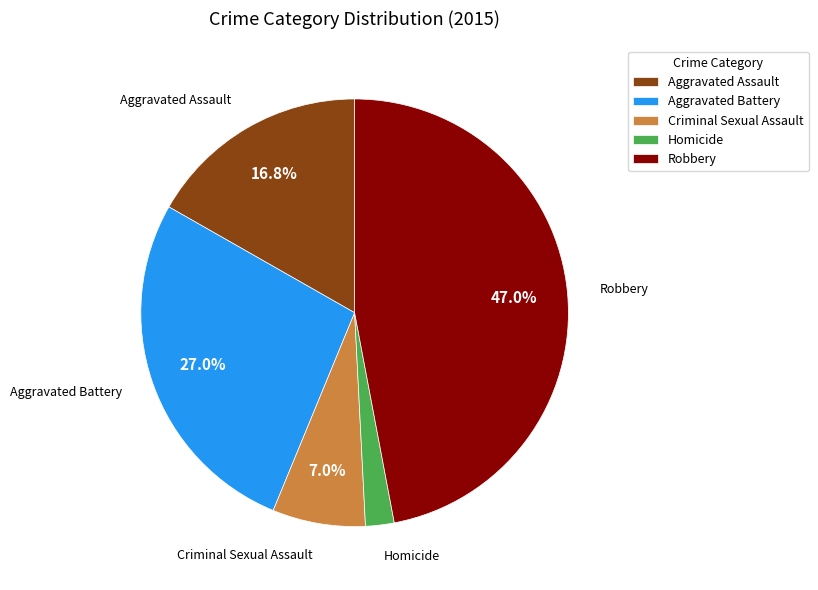

Which slice is the largest?

Robbery